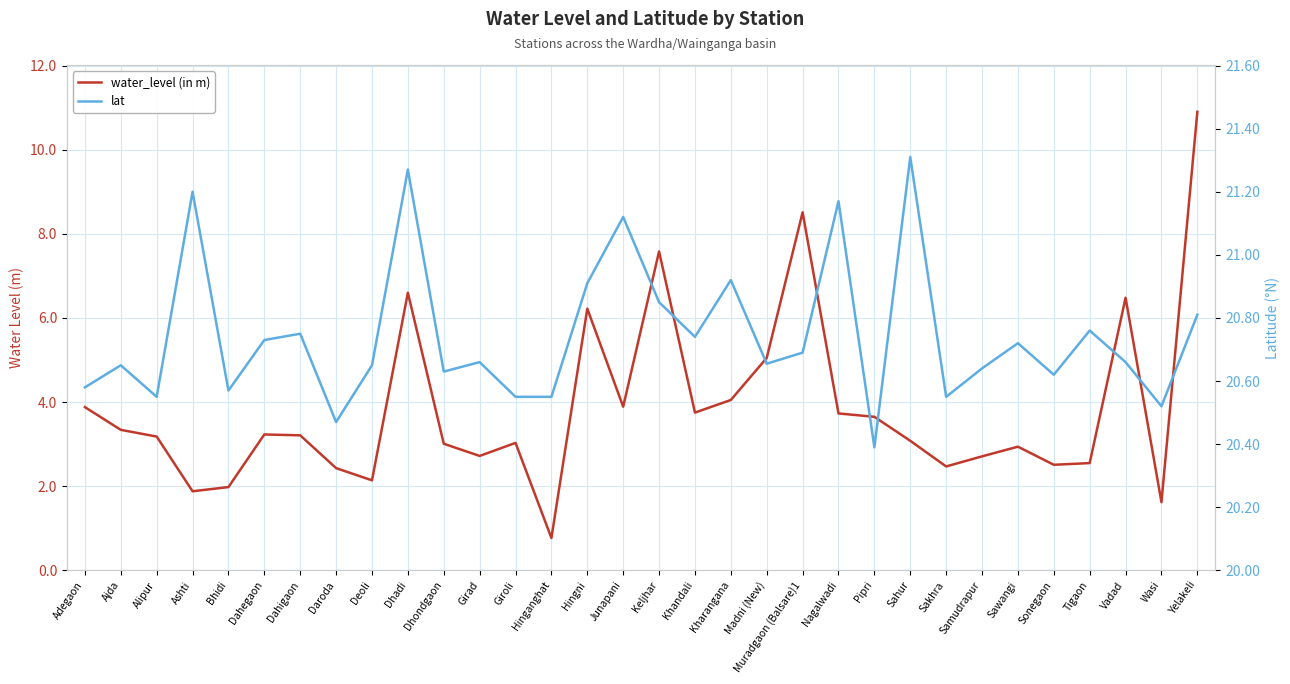

Rank the categories by water_level (in m) value from lowest to highest.

Hinganghat, Wasi, Ashti, Bhidi, Deoli, Daroda, Sakhra, Sonegaon, Tigaon, Samudrapur, Girad, Sawangi, Dhondgaon, Giroli, Sahur, Alipur, Dahigaon, Dahegaon, Ajda, Pipri, Nagalwadi, Khandali, Adegaon, Junapani, Kharangana, Madni (New), Hingni, Vadad, Dhadi, Keljhar, Muradgaon (Balsare)1, Yelakeli